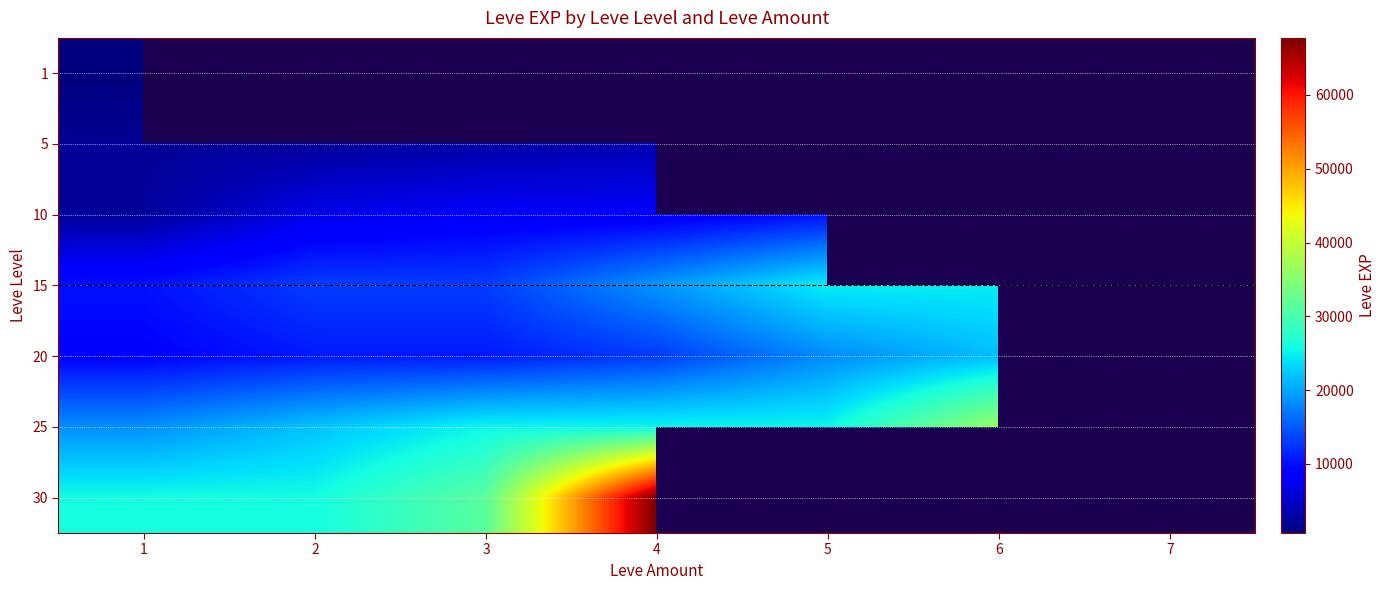

At which label does 5 reach its minimum?

1